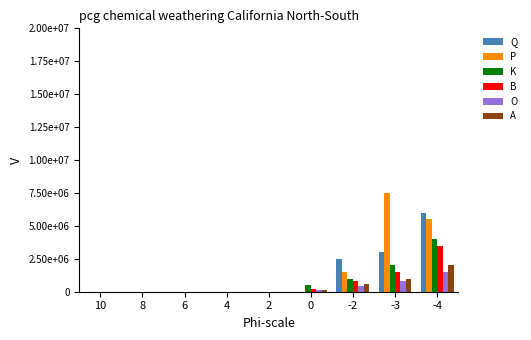

Which series has the largest range (max minus min)?

P